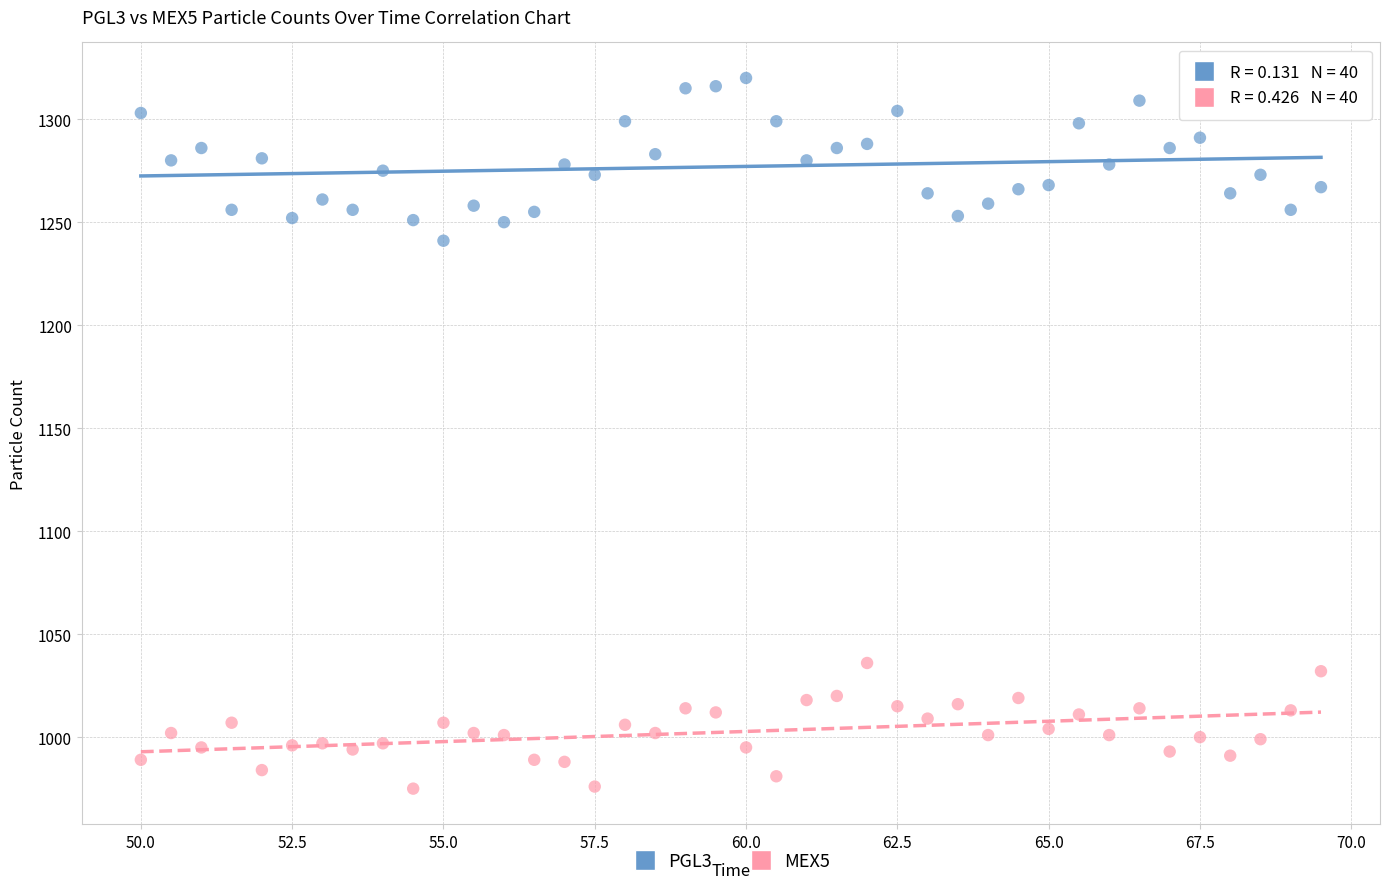

Which series contains the highest Y value?

PGL3